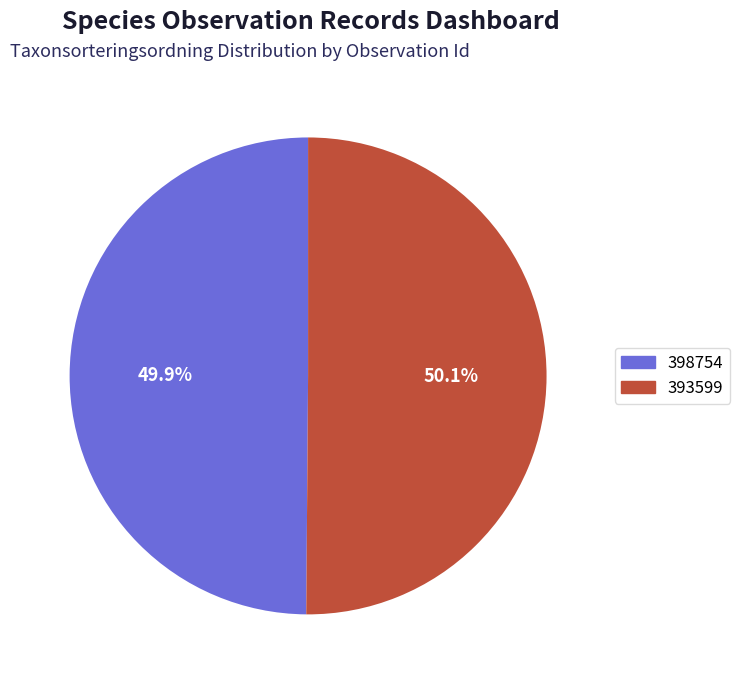

How many slices are in this pie chart?

2